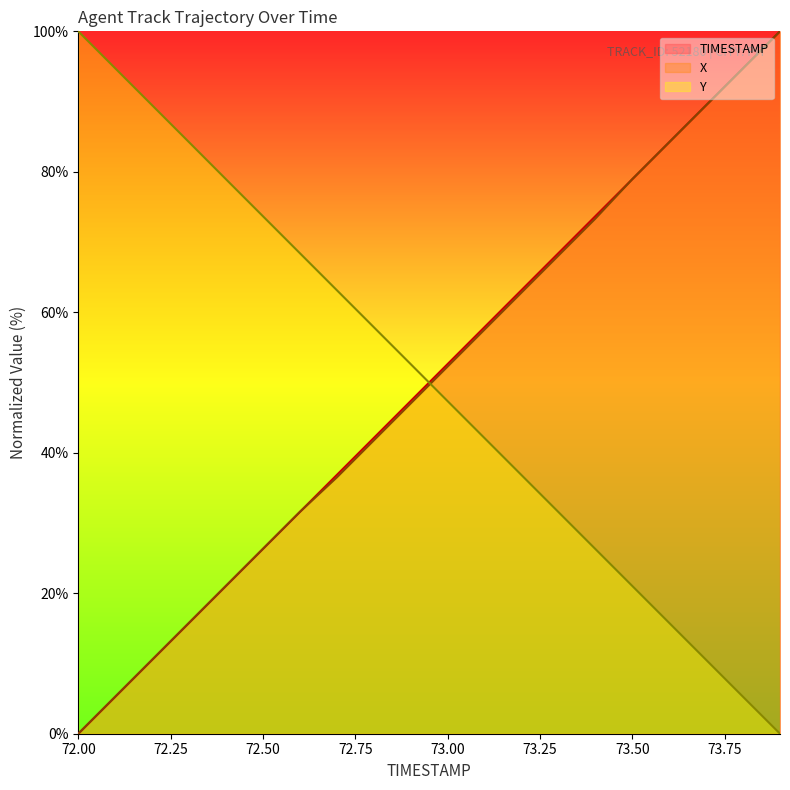

Between 72.1 and 73.5, which series saw the biggest shift?

Y